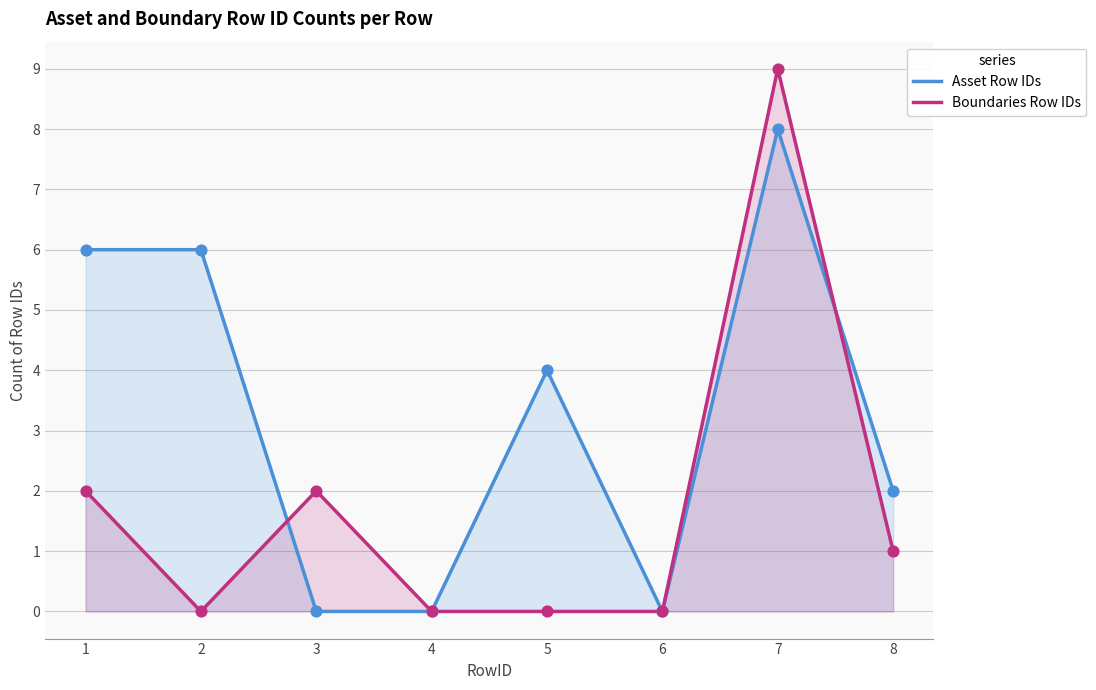

What are all the series names shown in the legend?

Asset Row IDs, Boundaries Row IDs